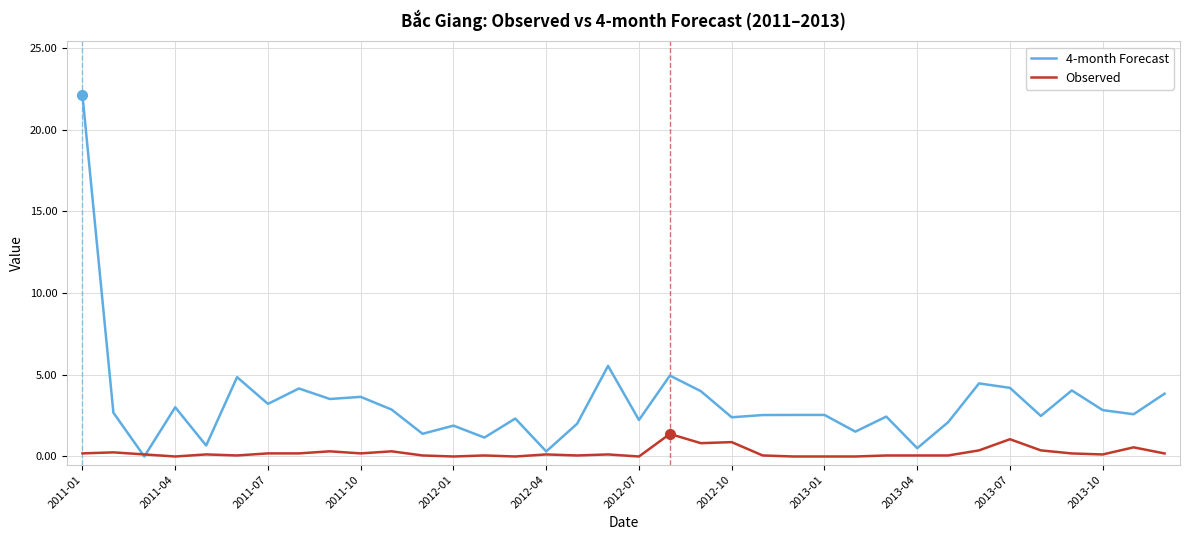

What is the greatest value displayed?

22.1